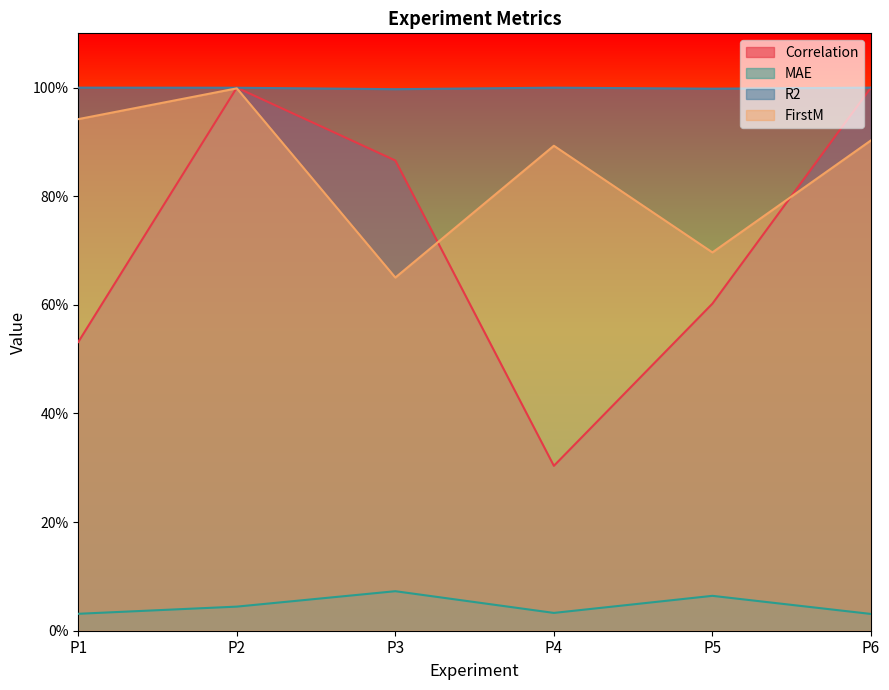

Is the value of MAE at P3 greater than the value of R2 at P6?

No